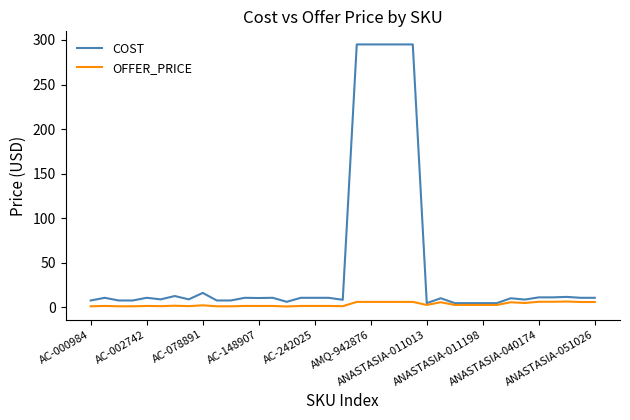

True or false: COST has more than 2 points higher than both neighbors.

True